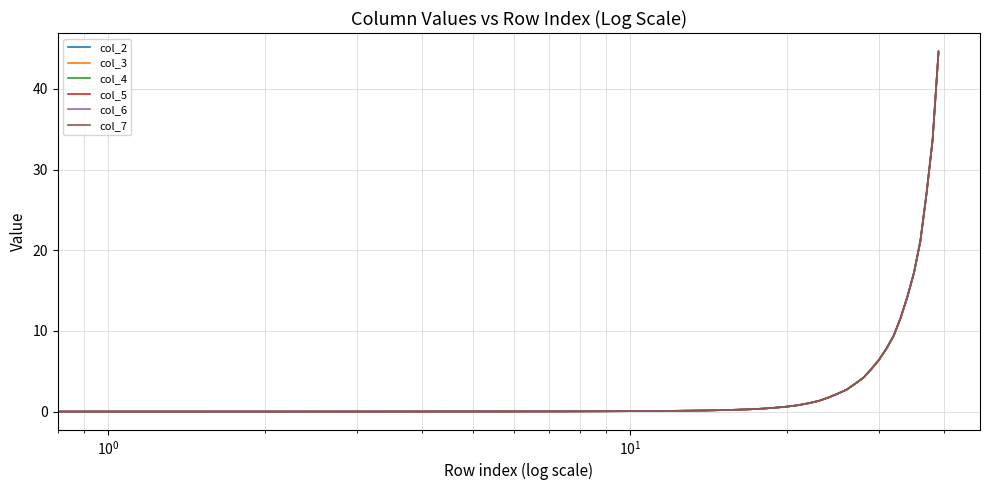

What is the difference between the maximum and minimum values in the col_4 series?

44.5